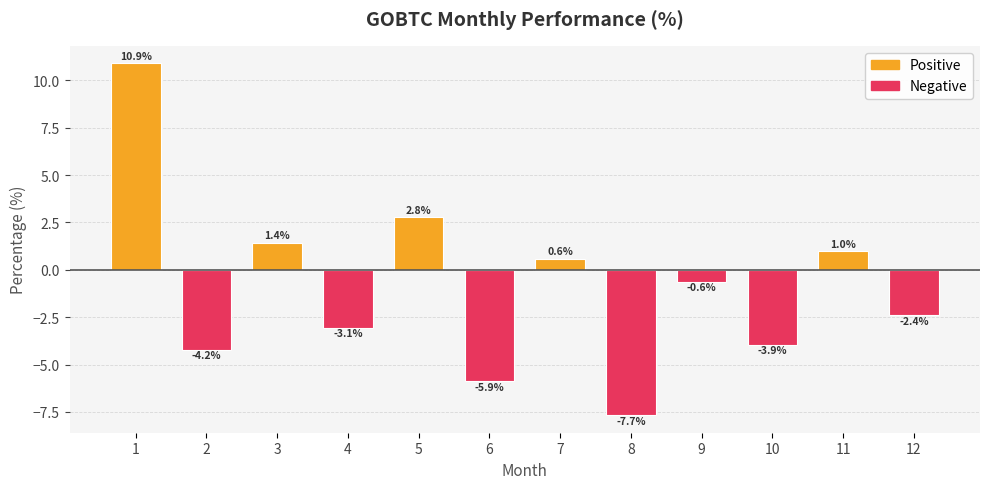

What is the minimum value shown in the chart?

-7.7